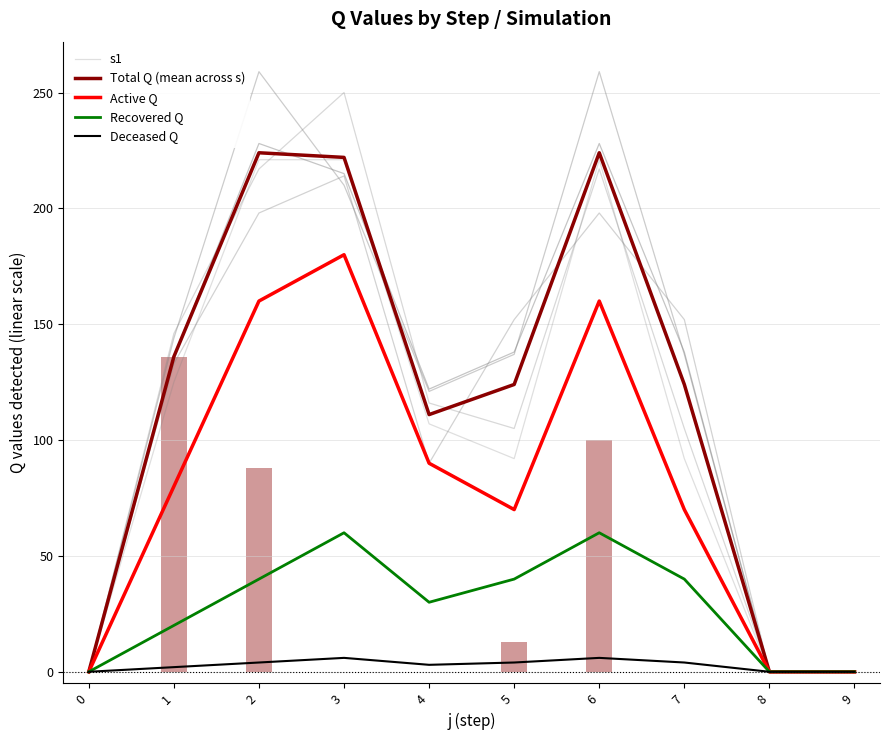

At which category is the sum across all series the highest?

3